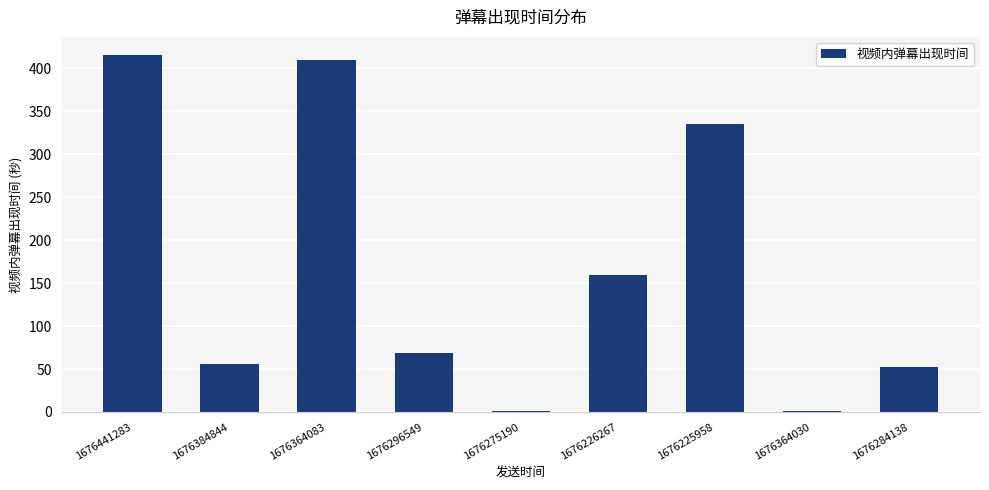

Read the value at 1676384844.

55.9